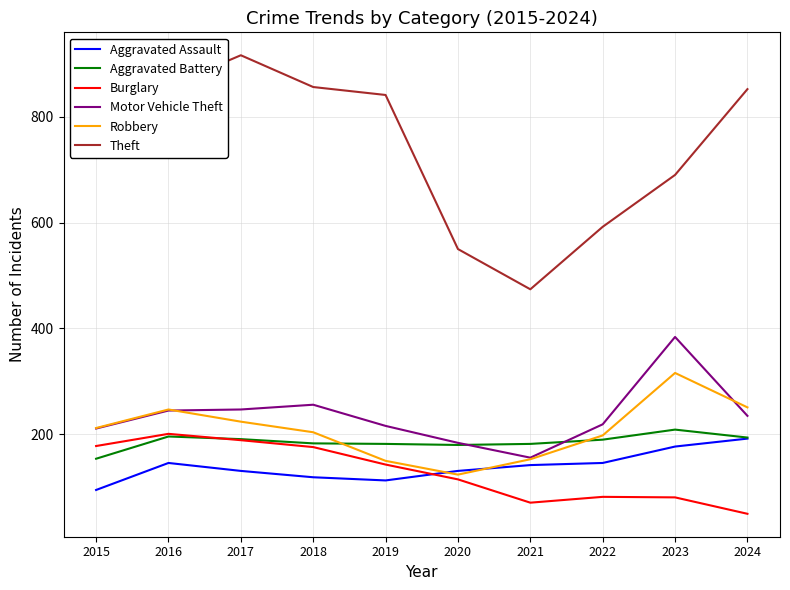

What is the total value across all series at 2019?

1645